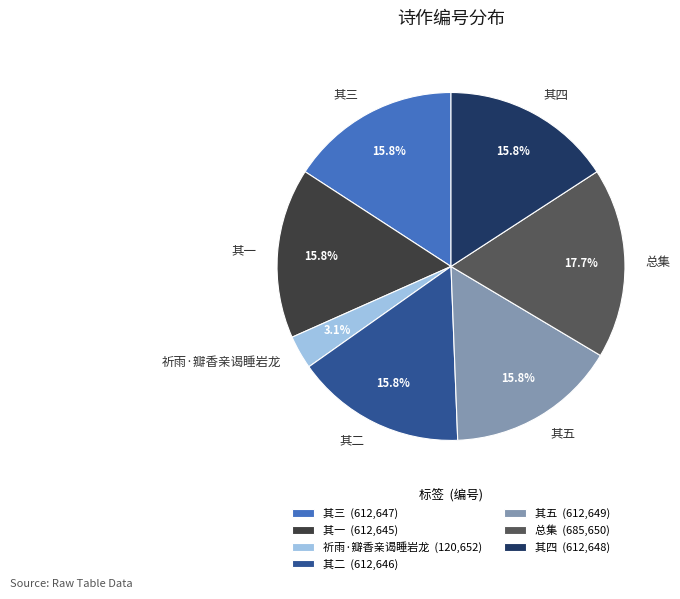

Count the number of slices in the pie.

7